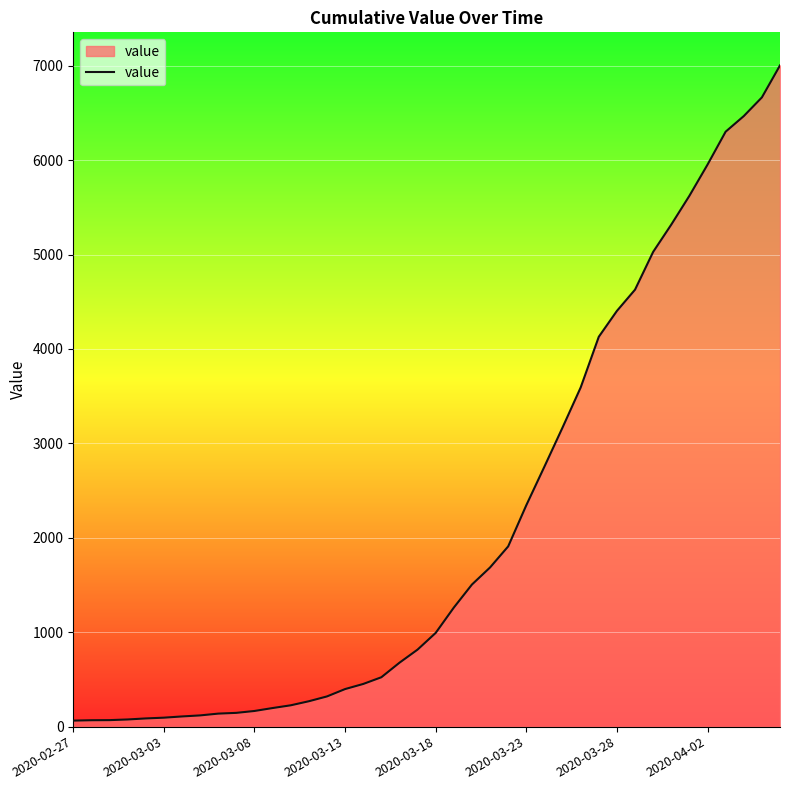

What is the greatest value displayed?

7003